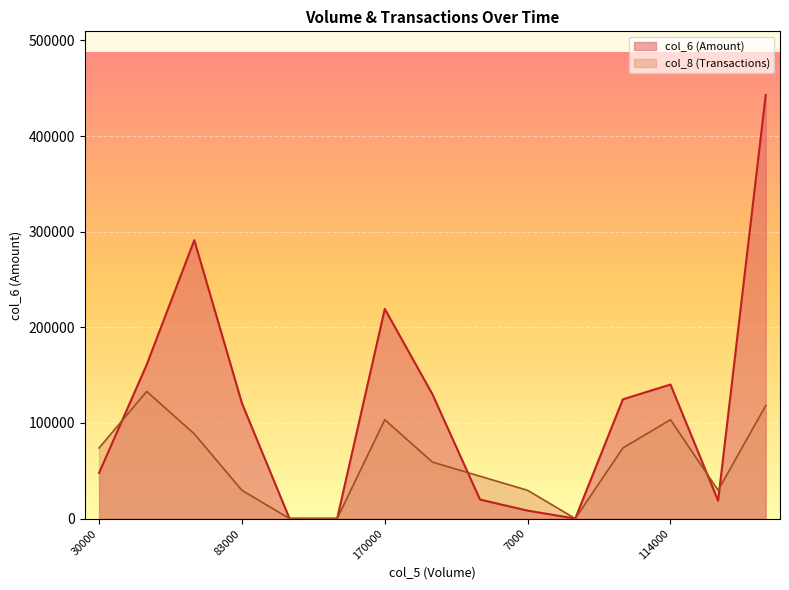

Is it true that col_8 equals 118146.7 at 365000?

True